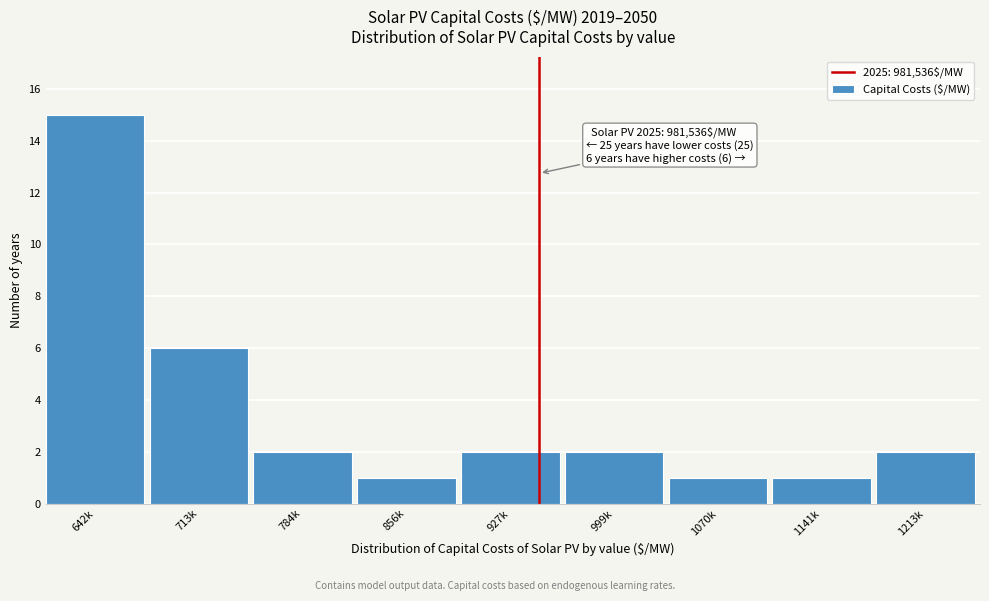

Reading left to right, transcribe all the data shown in this chart.

15	6	2	1	2	2	1	1	2